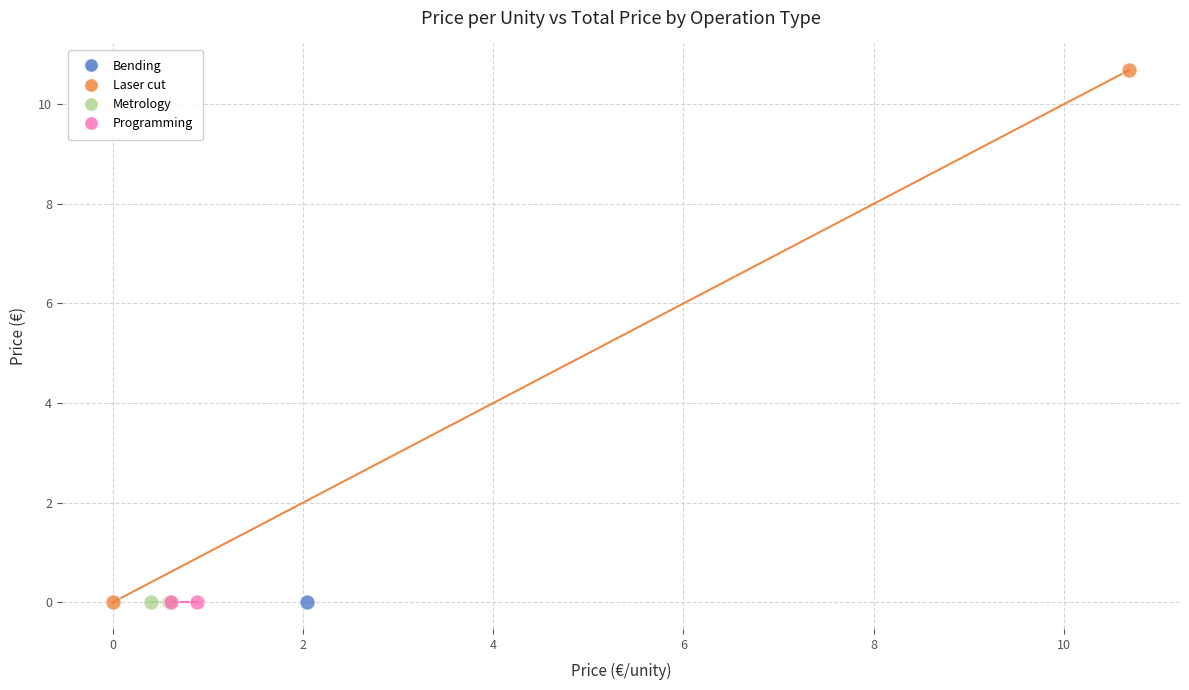

Which series reaches the maximum Y coordinate?

Laser cut